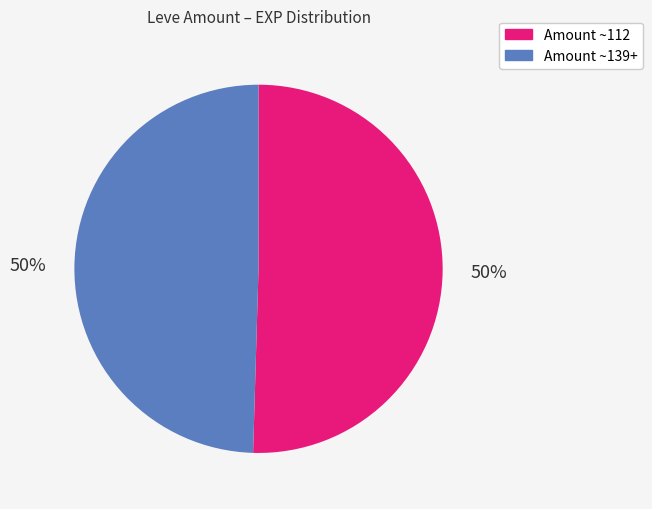

True or false: Amount ~139+ accounts for 40% of the total.

False